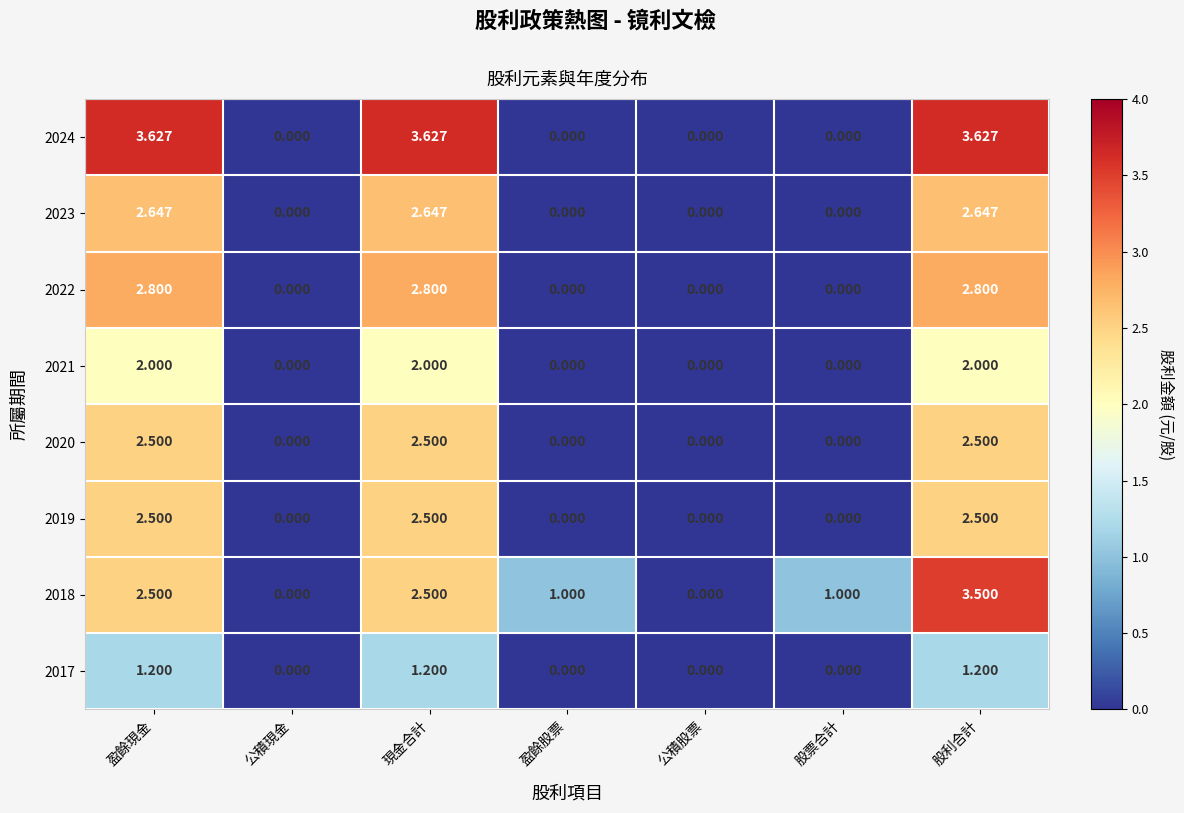

At which category is the sum across all series the highest?

股利合計